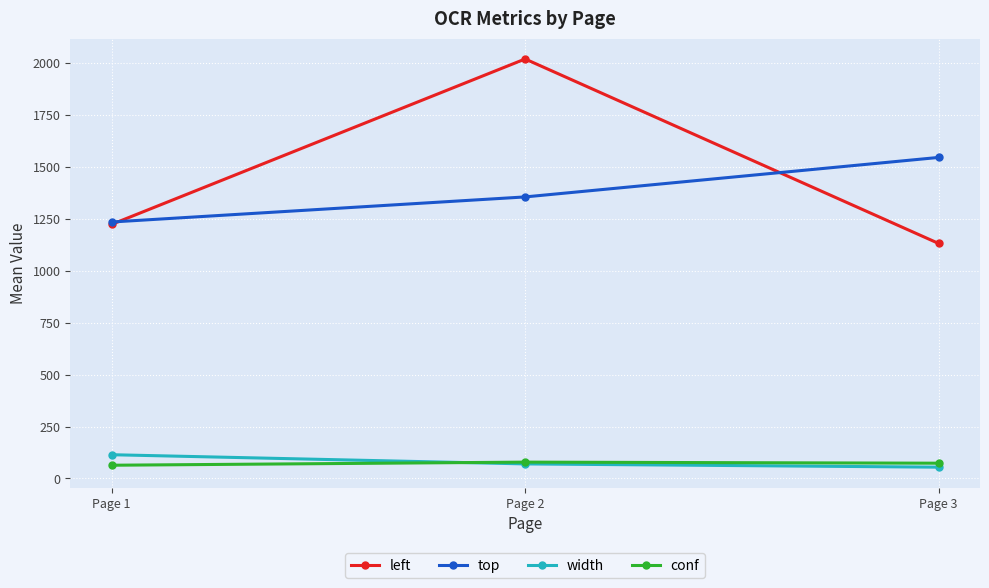

What is the maximum value shown in the chart?

2020.2